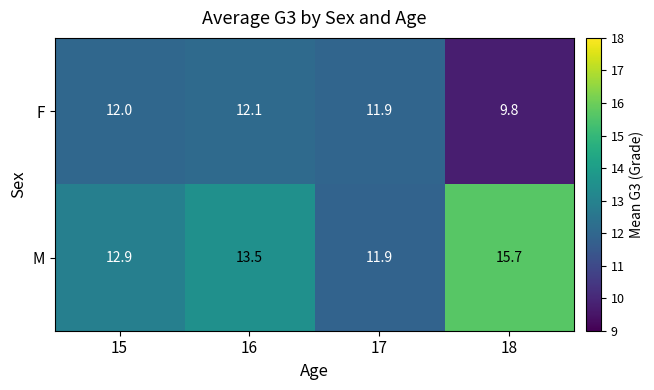

Where does the M series first go above 13?

16